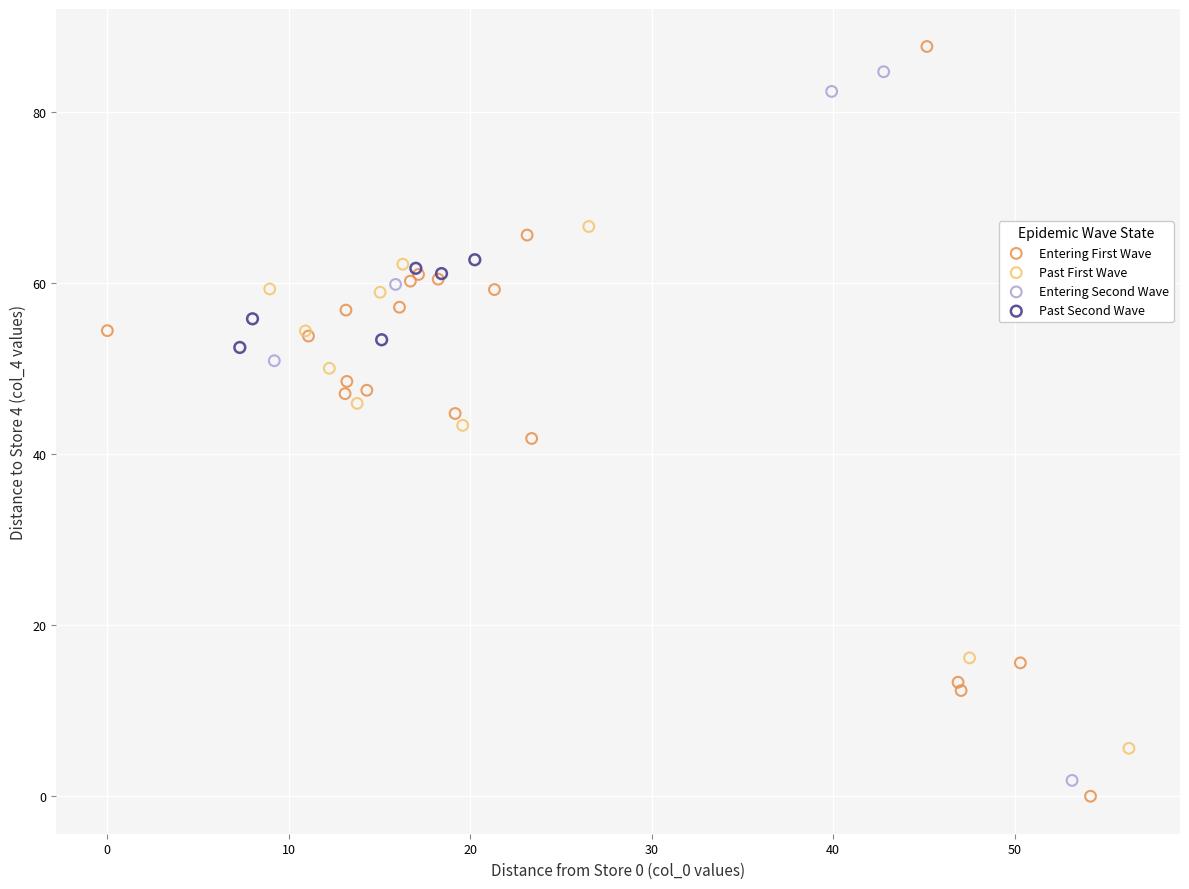

Which series reaches the maximum Y coordinate?

Entering First Wave